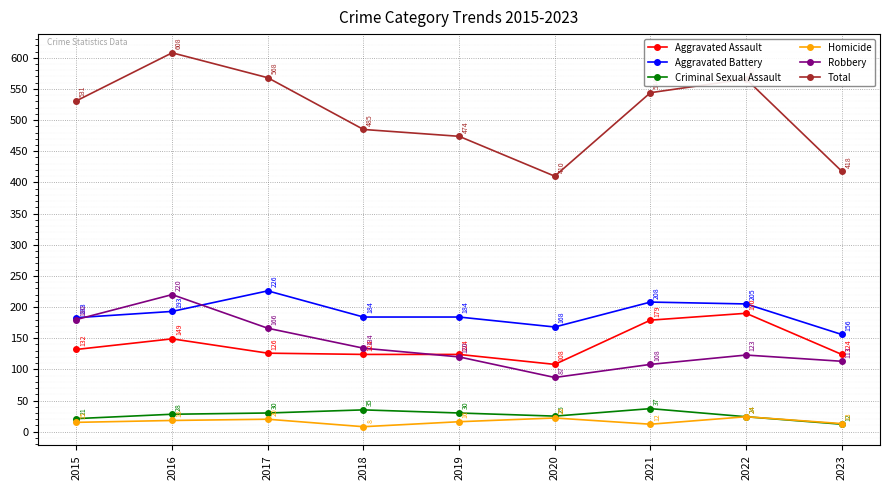

What is the sum of all Homicide values?

148